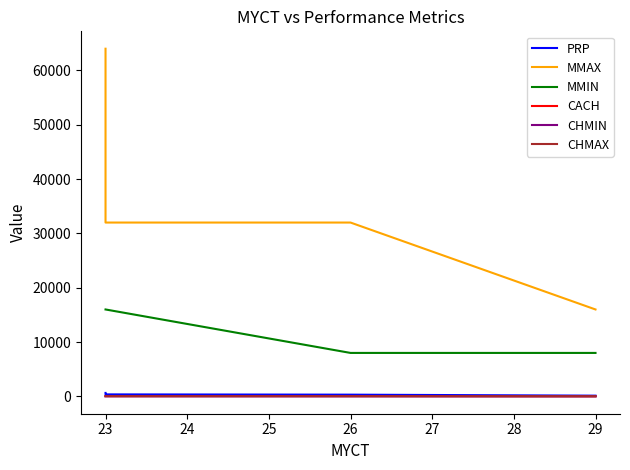

What is the sum of the CACH values at 25 and 26?

128